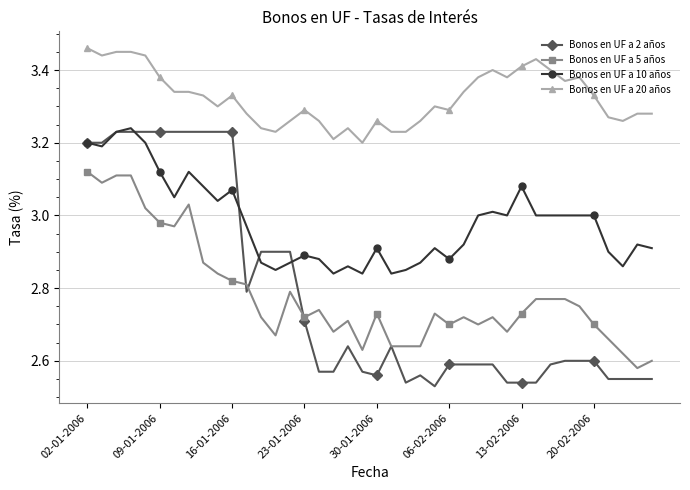

At how many categories does at least one series exceed 2?

40